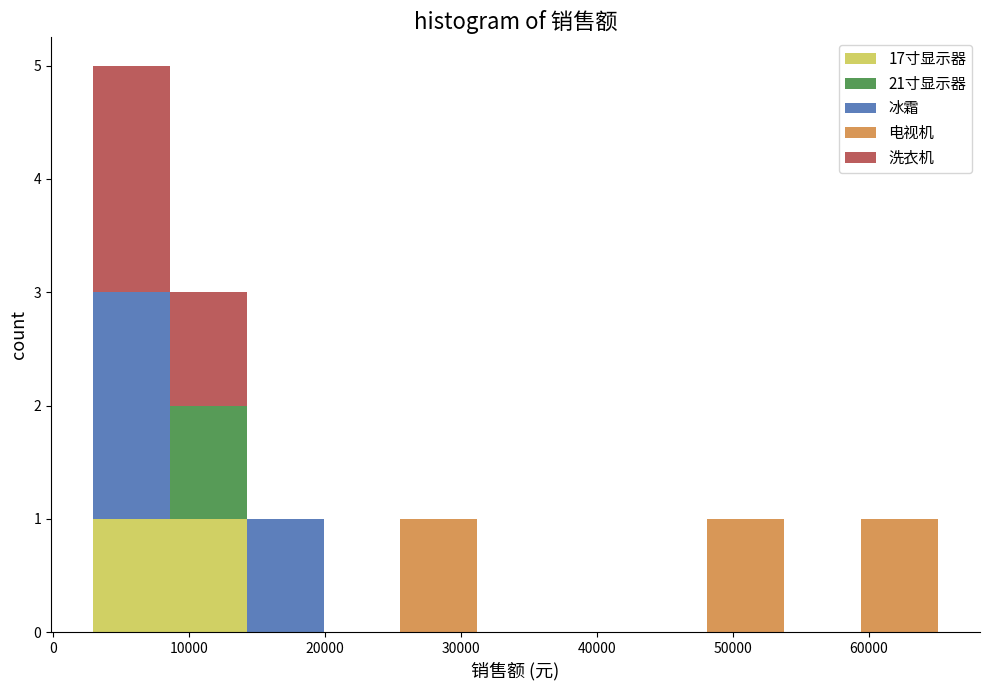

Which range on the x-axis has the tallest stacked bar (by total height)?

3000 to 9000